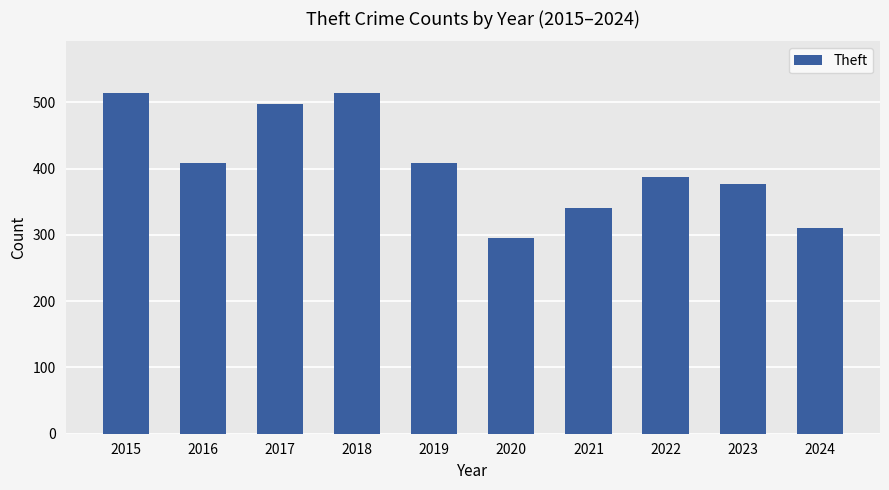

How many values are below 409?

5